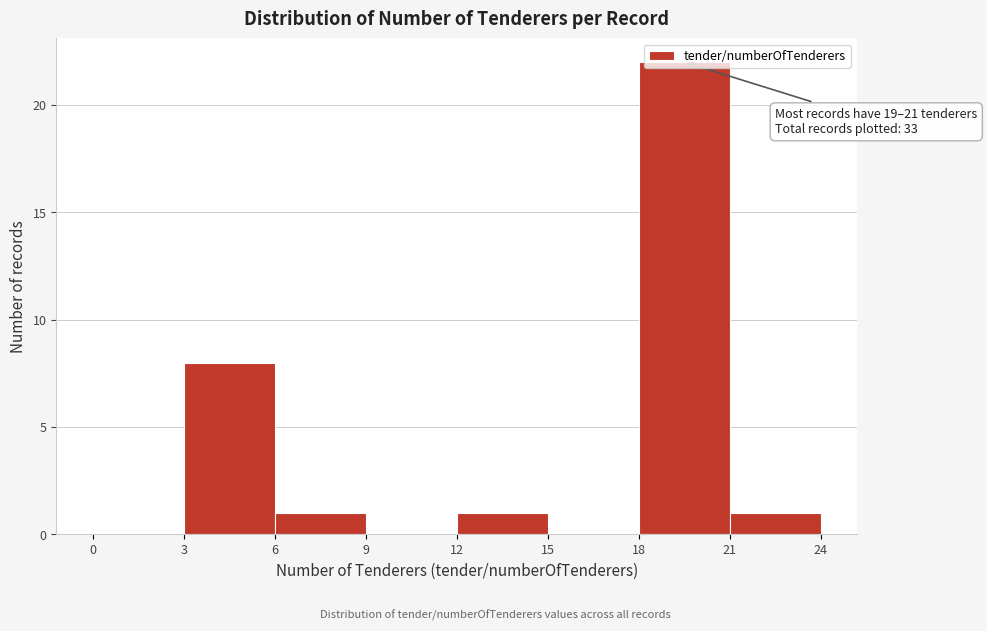

Which range on the x-axis has the tallest bar?

18 to 21